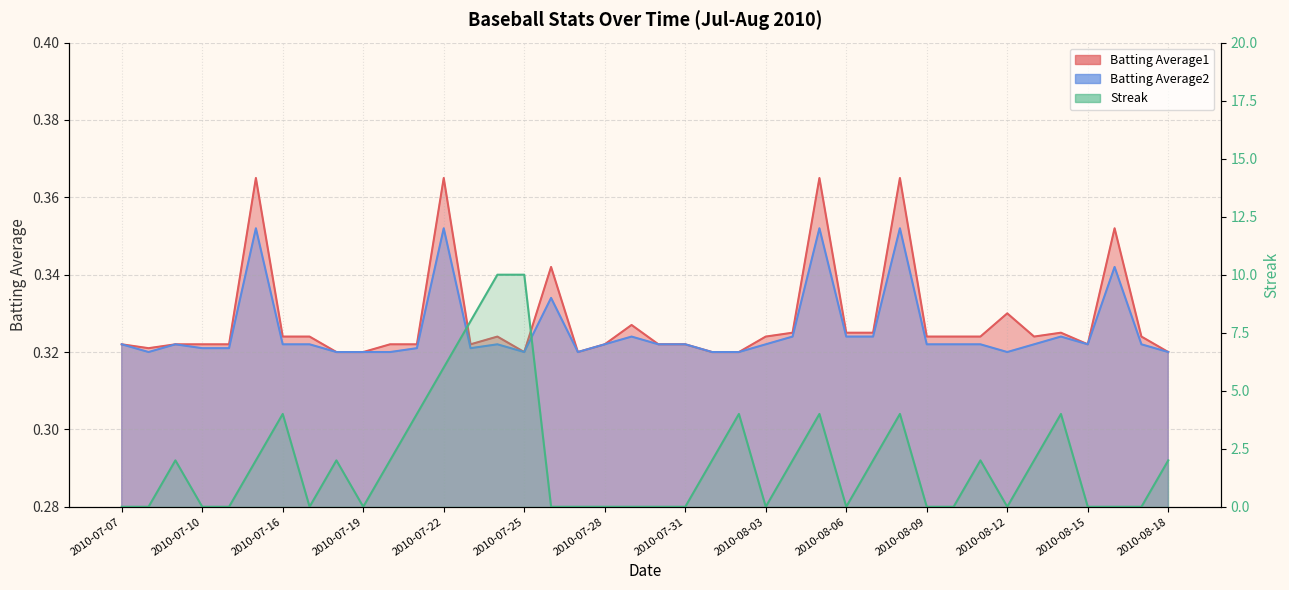

Which label corresponds to the largest value in the chart?

2010-07-24